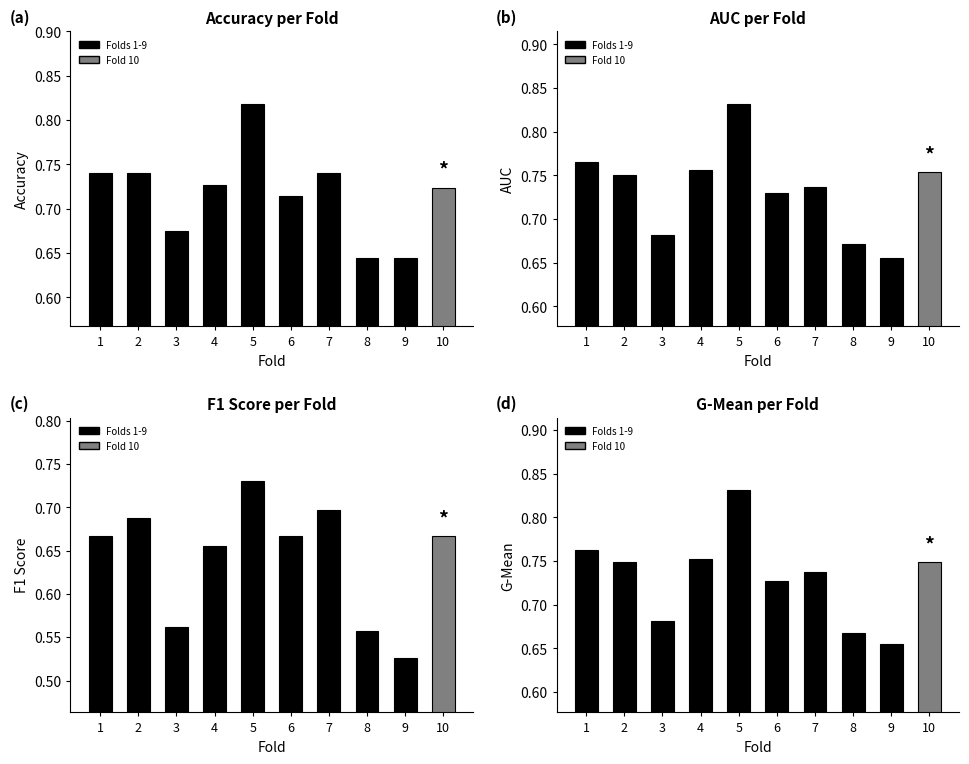

Reading right to left, list all the values displayed in this chart.

accuracy: 10=0.7	9=0.6	8=0.6	7=0.7	6=0.7	5=0.8	4=0.7	3=0.7	2=0.7	1=0.7
auc: 10=0.8	9=0.7	8=0.7	7=0.7	6=0.7	5=0.8	4=0.8	3=0.7	2=0.8	1=0.8
f1_score: 10=0.7	9=0.5	8=0.6	7=0.7	6=0.7	5=0.7	4=0.7	3=0.6	2=0.7	1=0.7
g_mean: 10=0.7	9=0.7	8=0.7	7=0.7	6=0.7	5=0.8	4=0.8	3=0.7	2=0.7	1=0.8